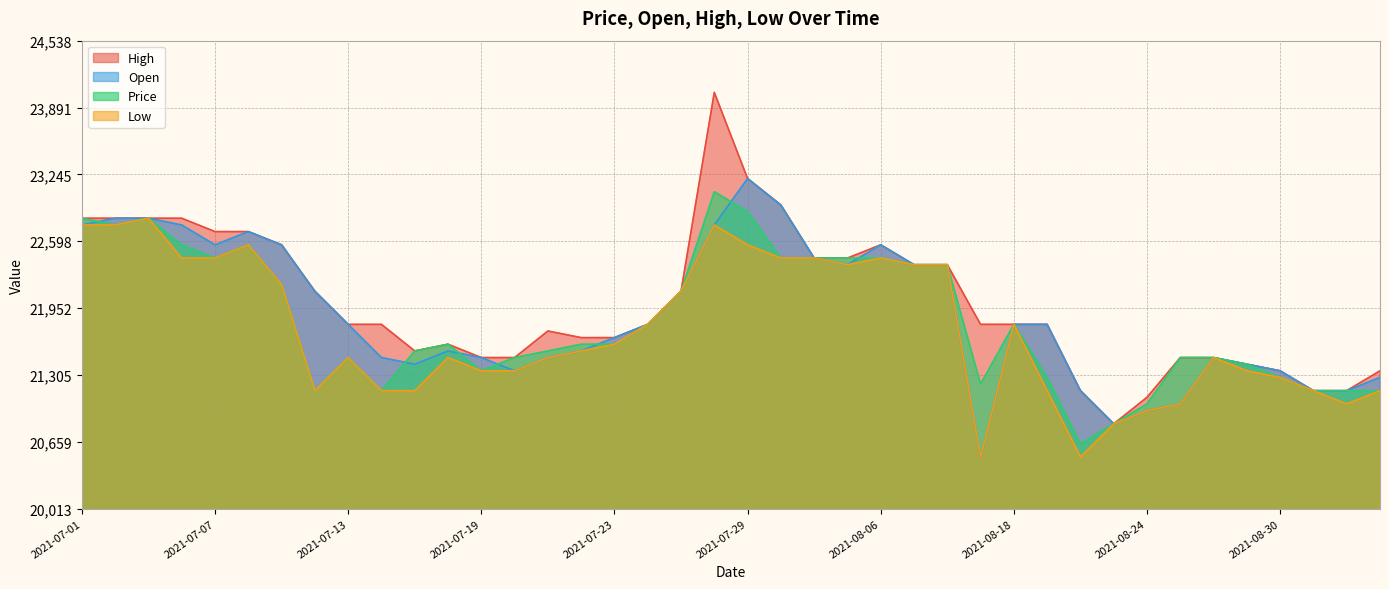

Which category has the lowest value across all series?

2021-08-17